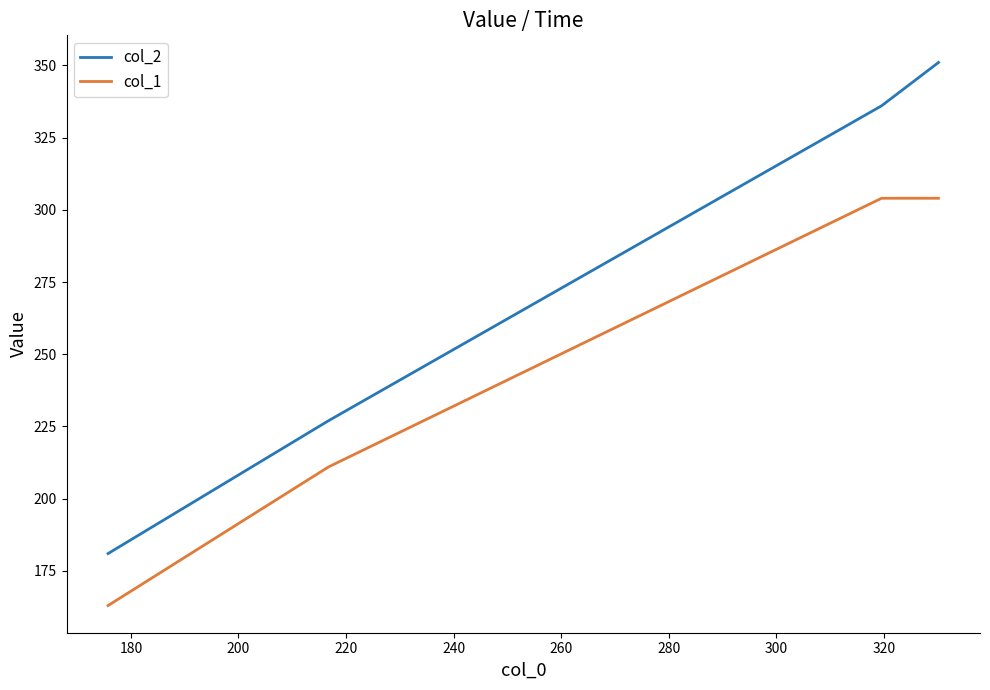

Count the col_1 values in the range 211 to 304.

3